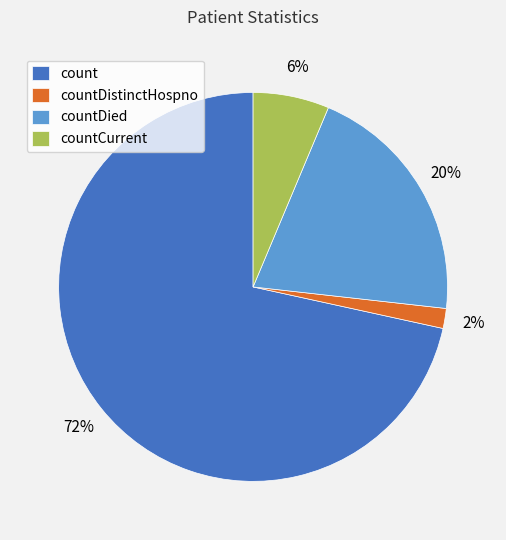

Rank the categories by value from lowest to highest.

countDistinctHospno, countCurrent, countDied, count